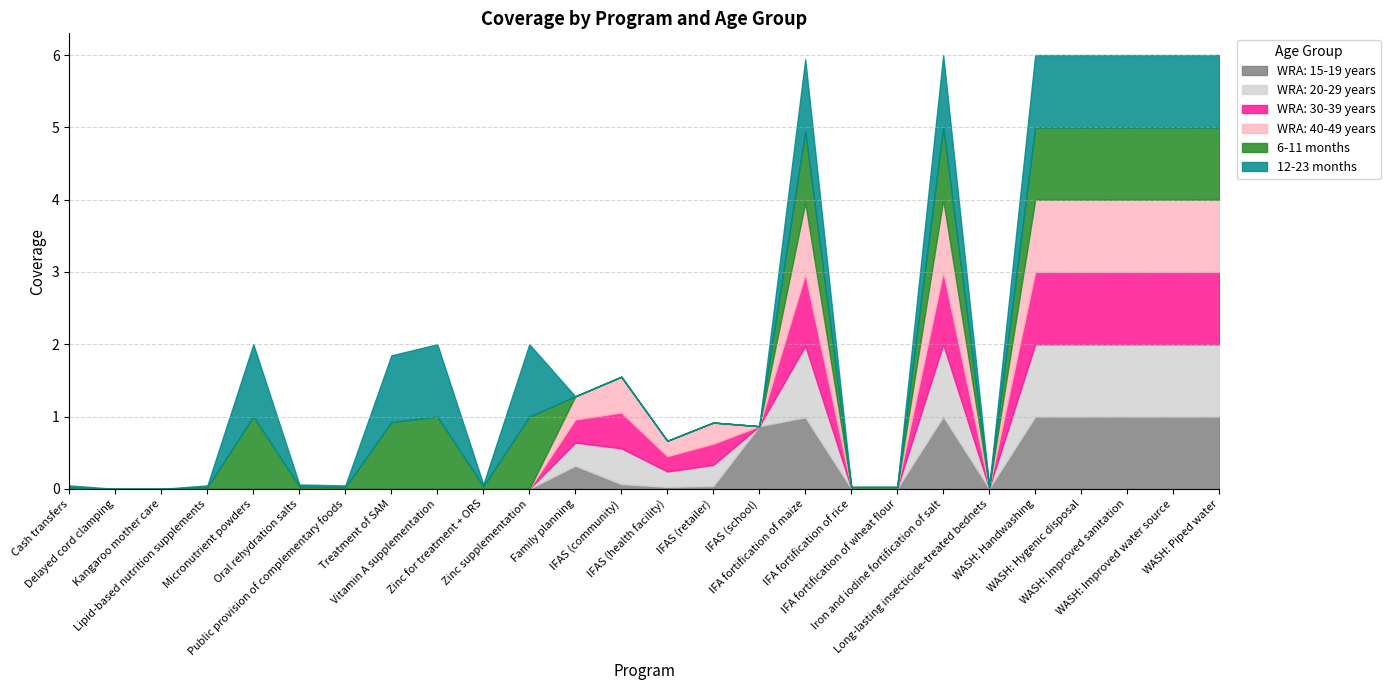

Read the 12-23 months value at WASH: Improved water source.

1.0